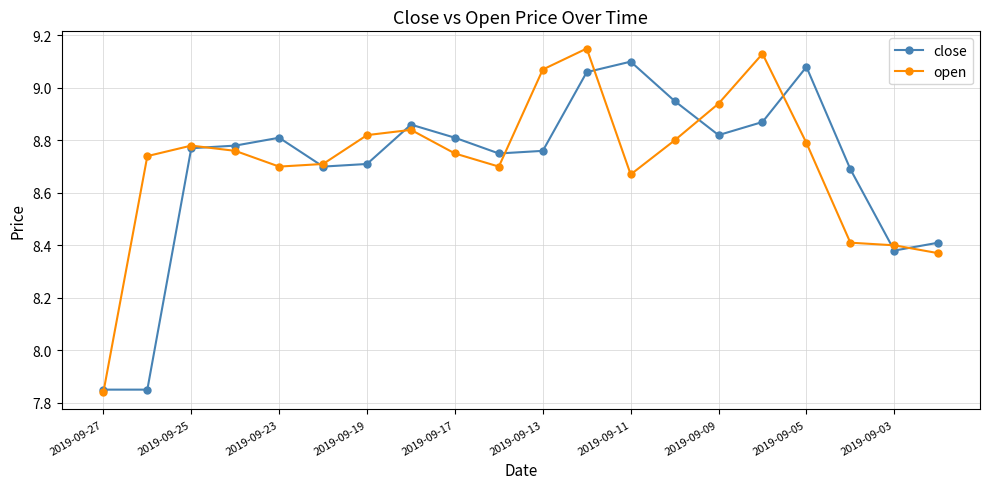

True or false: open and close intersect in this chart.

True